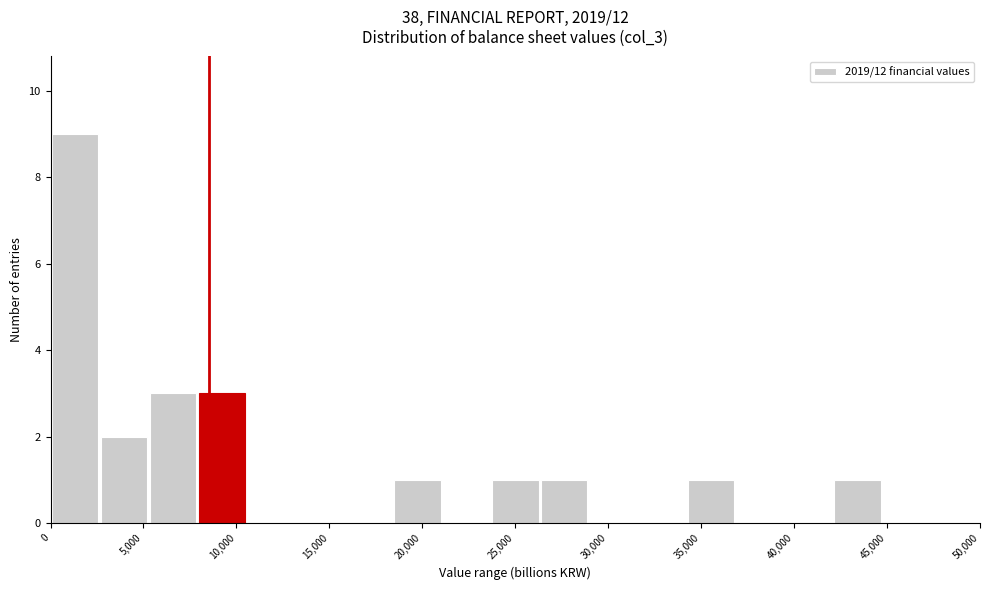

Reading left to right, transcribe this chart: for each bar, give the range it covers on the x-axis and its height. Neither the bar edges nor the heights are printed on the chart, so give them approximately, as read against the axes.

0 to 2500: 9
2500 to 5500: 2
5500 to 8000: 3
8000 to 10500: 3
10500 to 13000: 0
13000 to 16000: 0
16000 to 18500: 0
18500 to 21000: 1
21000 to 23500: 0
23500 to 26500: 1
26500 to 29000: 1
29000 to 31500: 0
31500 to 34000: 0
34000 to 37000: 1
37000 to 39500: 0
39500 to 42000: 0
42000 to 44500: 1
44500 to 47500: 0
47500 to 50000: 0